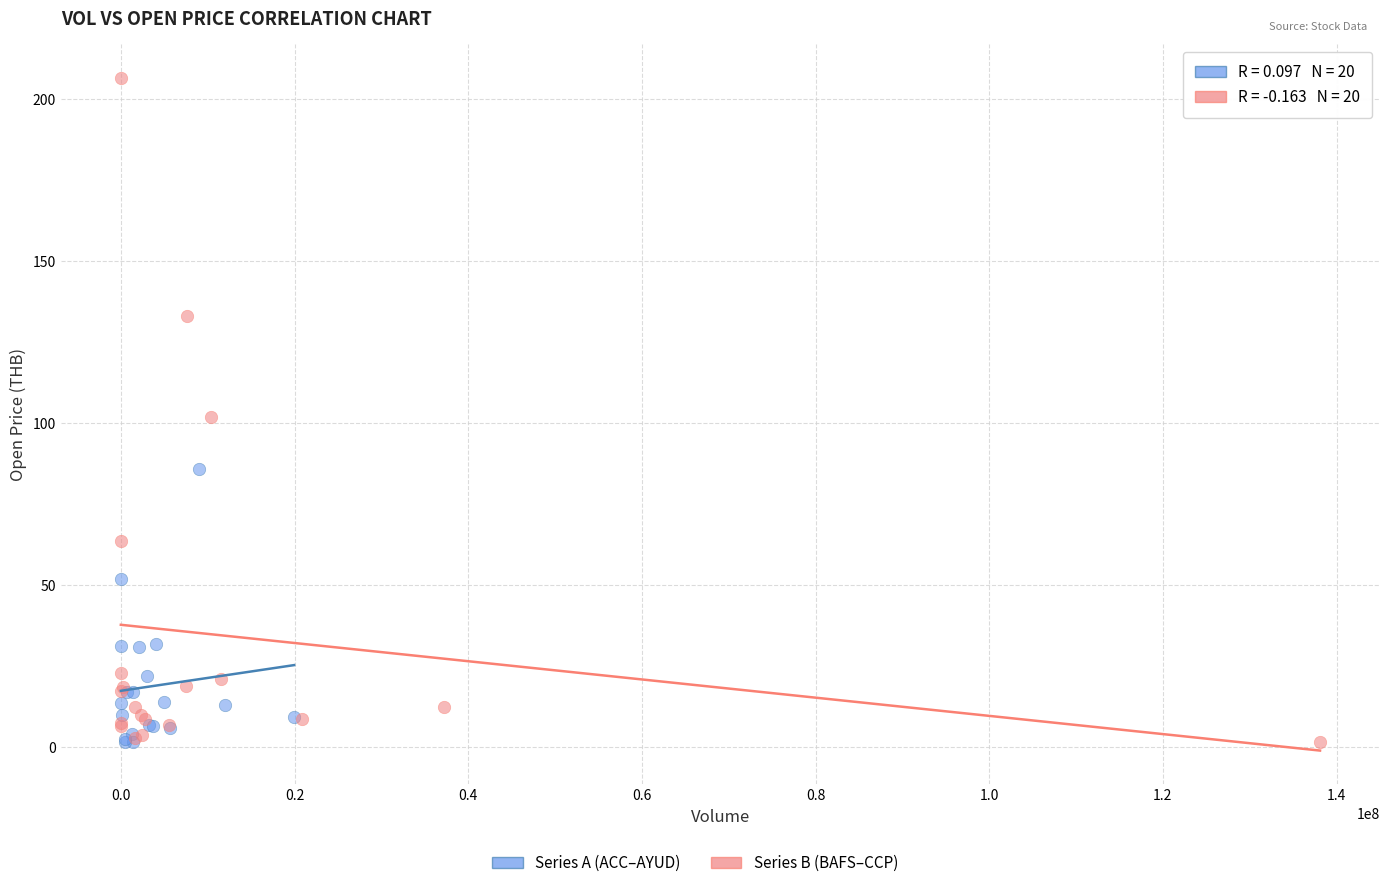

Which series contains the highest Y value?

Series B (BAFS–CCP)